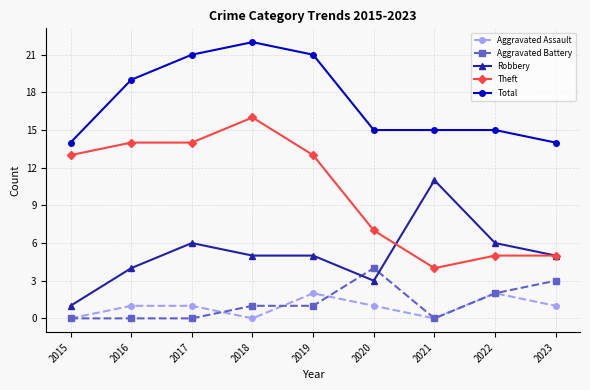

Count the Total values in the range 15 to 21.

6